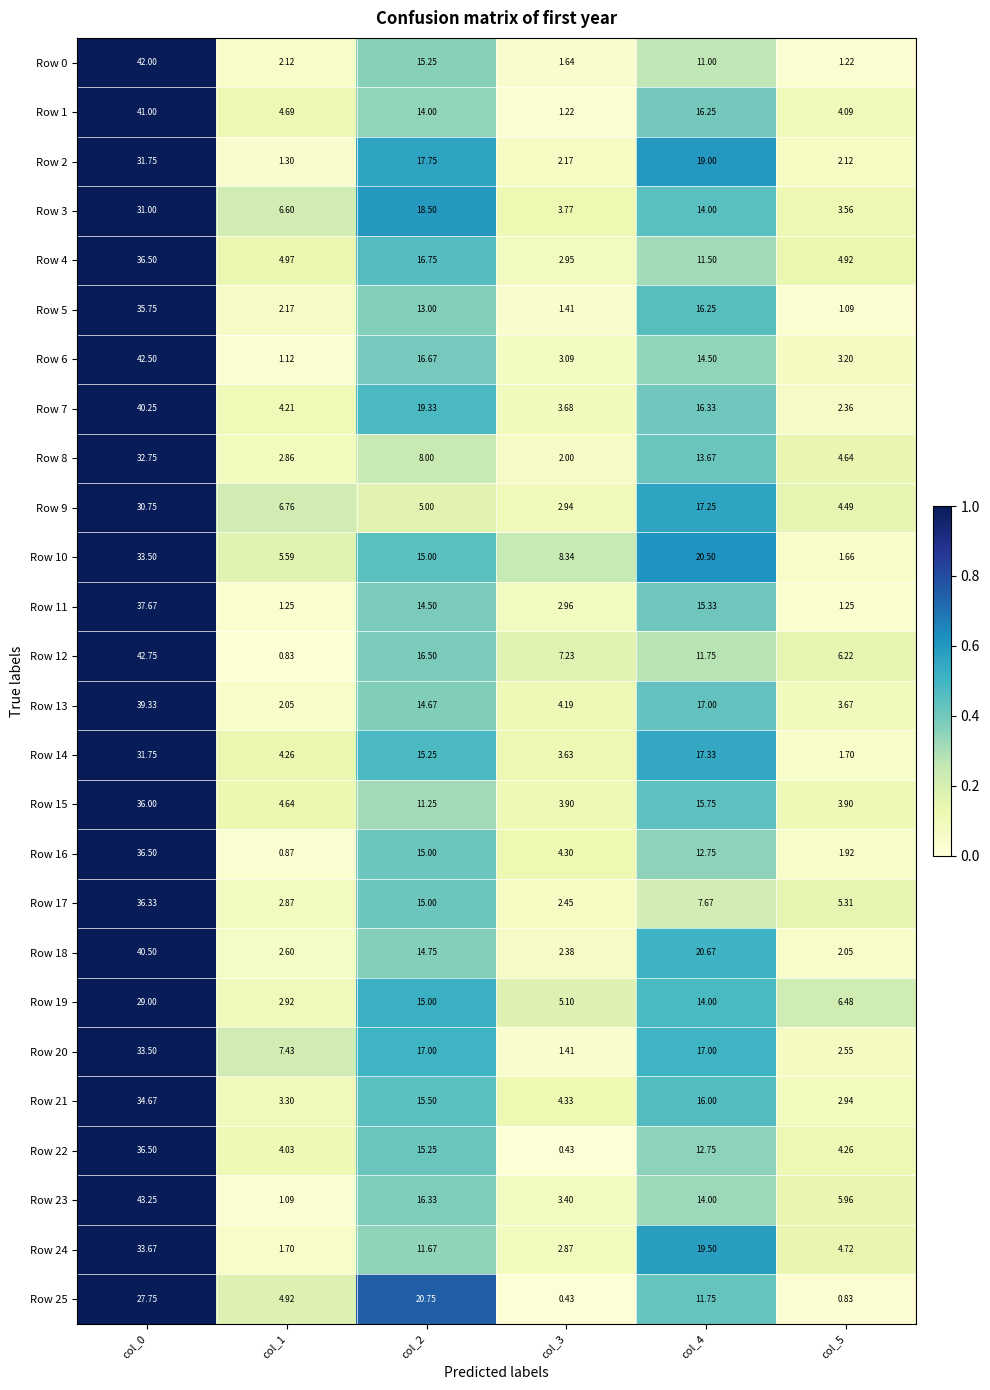

Is the value of Row 24 at col_4 greater than the value of Row 5 at col_4?

Yes